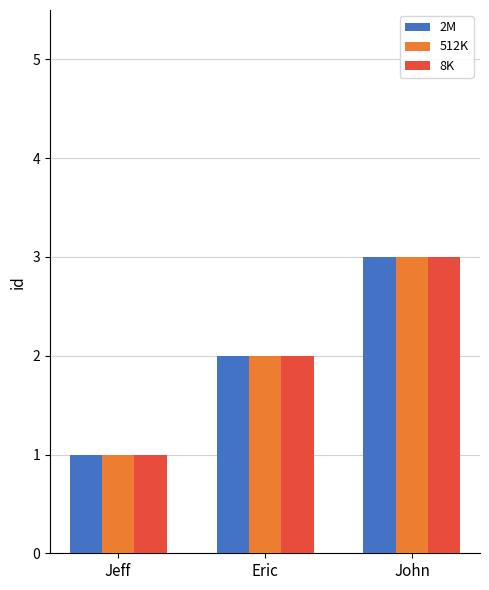

The value of 2M at John is 2. True or false?

False